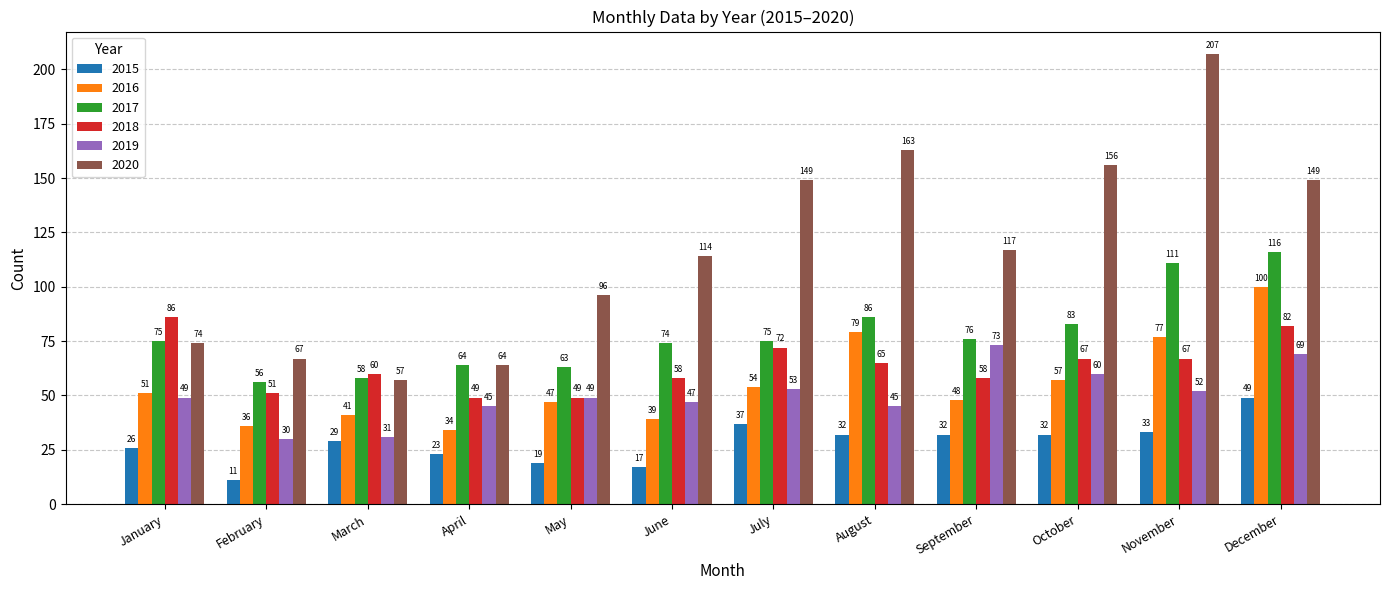

The value of 2016 at January is 51. True or false?

True